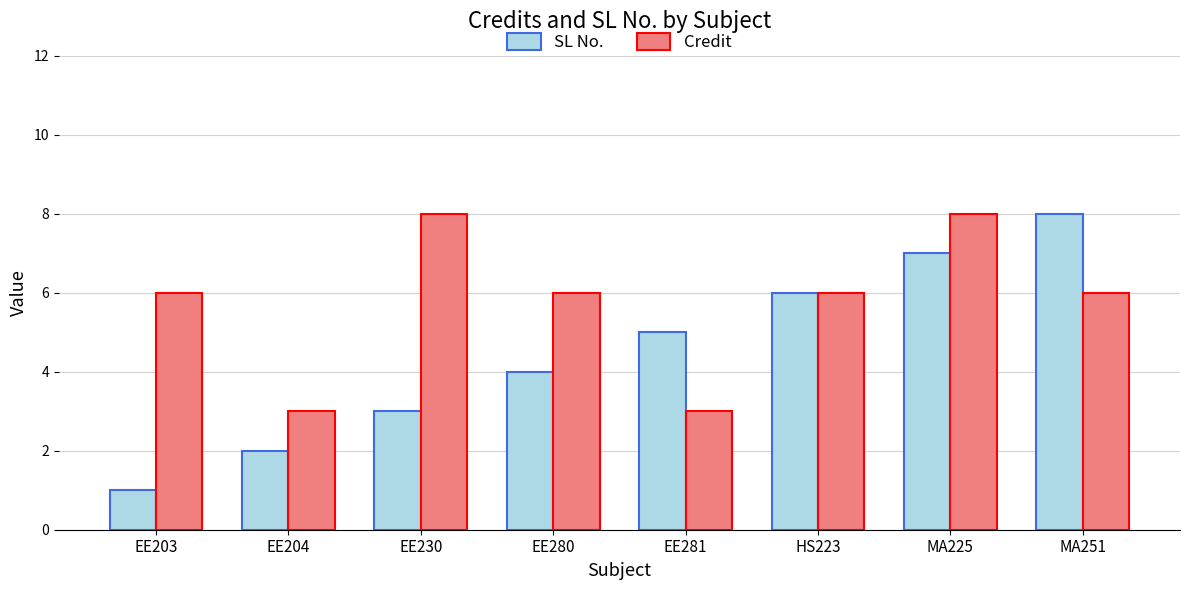

Which series changed the most between MA225 and MA251?

Credit